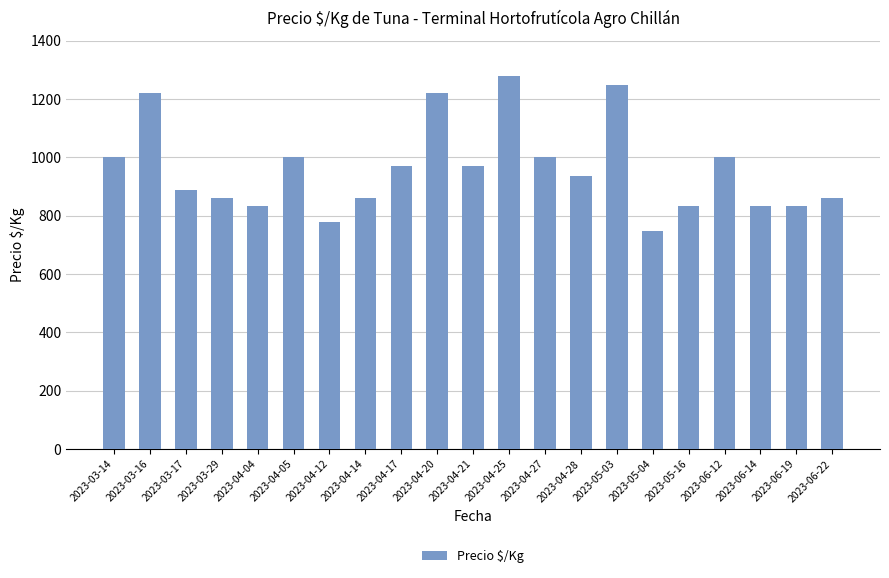

The value at 2023-04-25 is 1278. True or false?

True